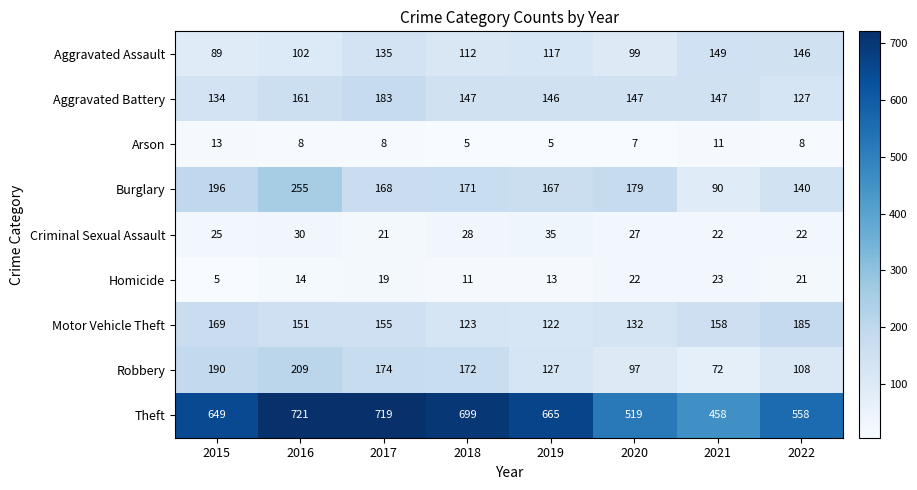

The Aggravated Battery series shows 127 at 2022. True or false?

True